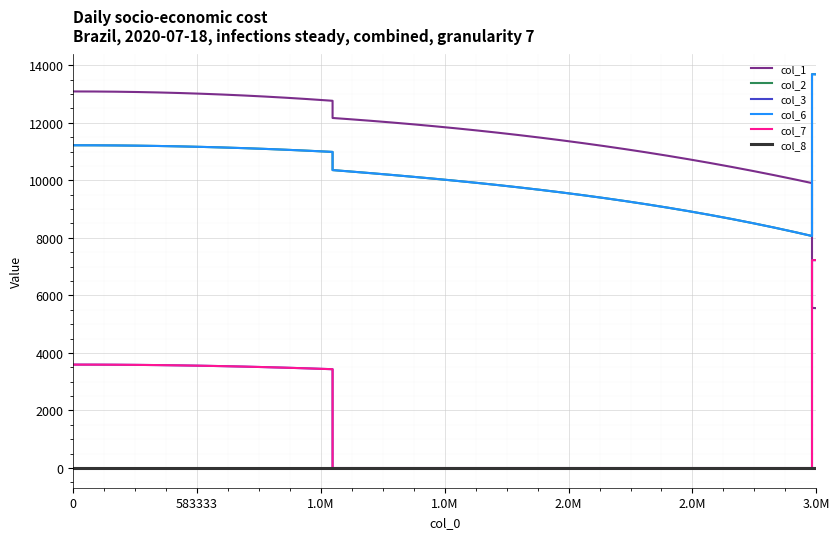

Does the chart display data point markers on the line(s)?

No